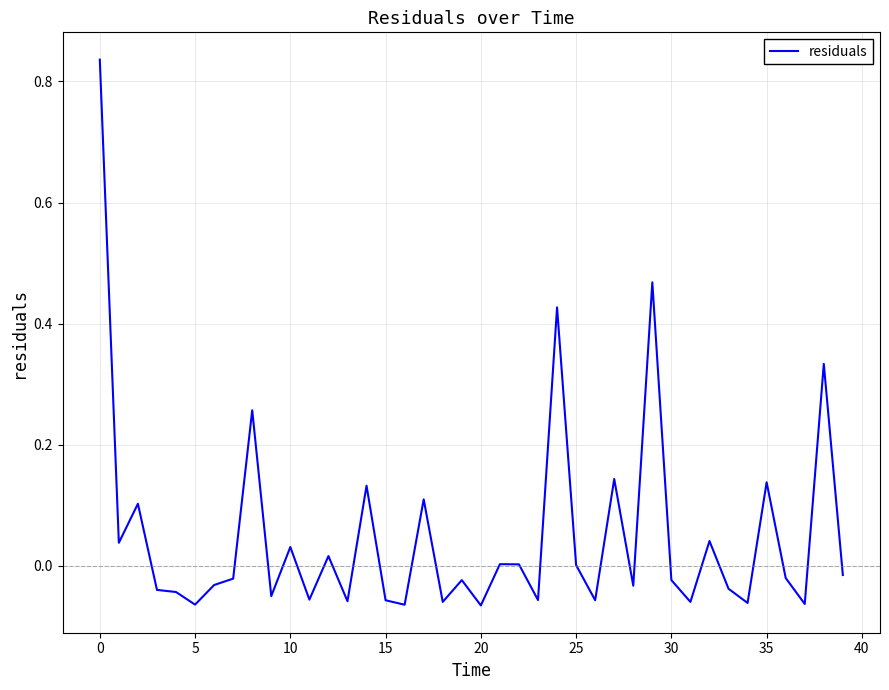

How many lines are shown in the chart?

1